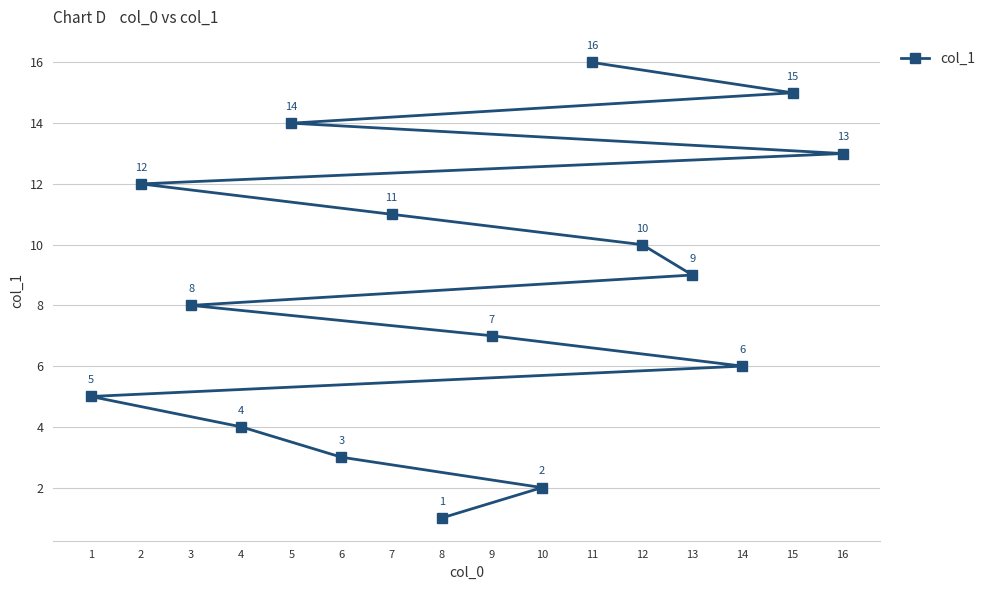

How many series are shown in this chart?

1